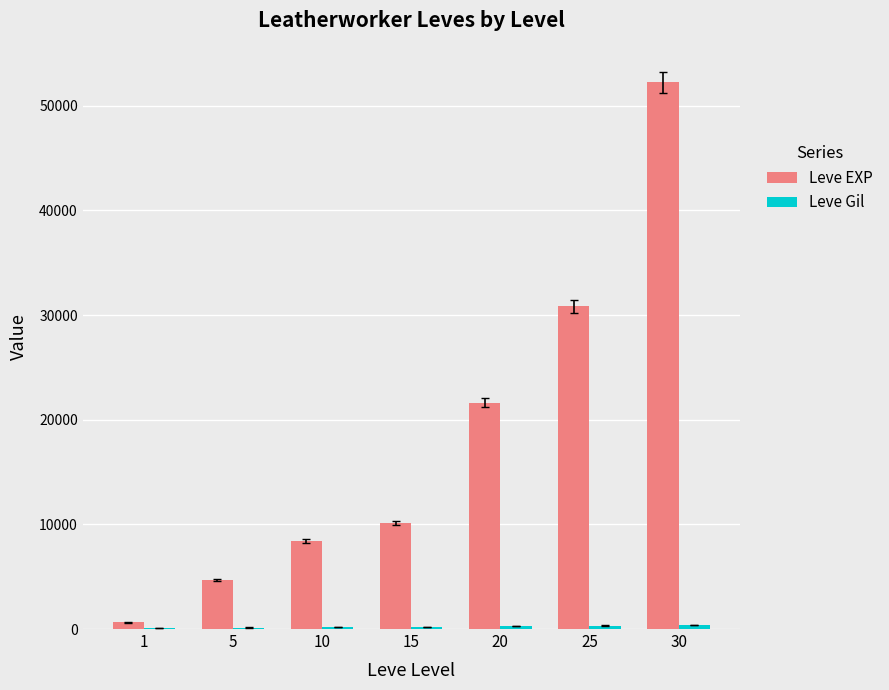

The value of Leve EXP at 25 is 30820. True or false?

True